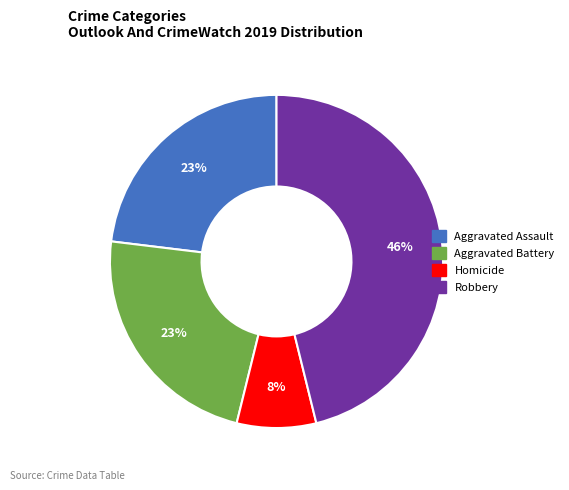

To the nearest percent, what is the difference between the largest and smallest slice percentages?

38%